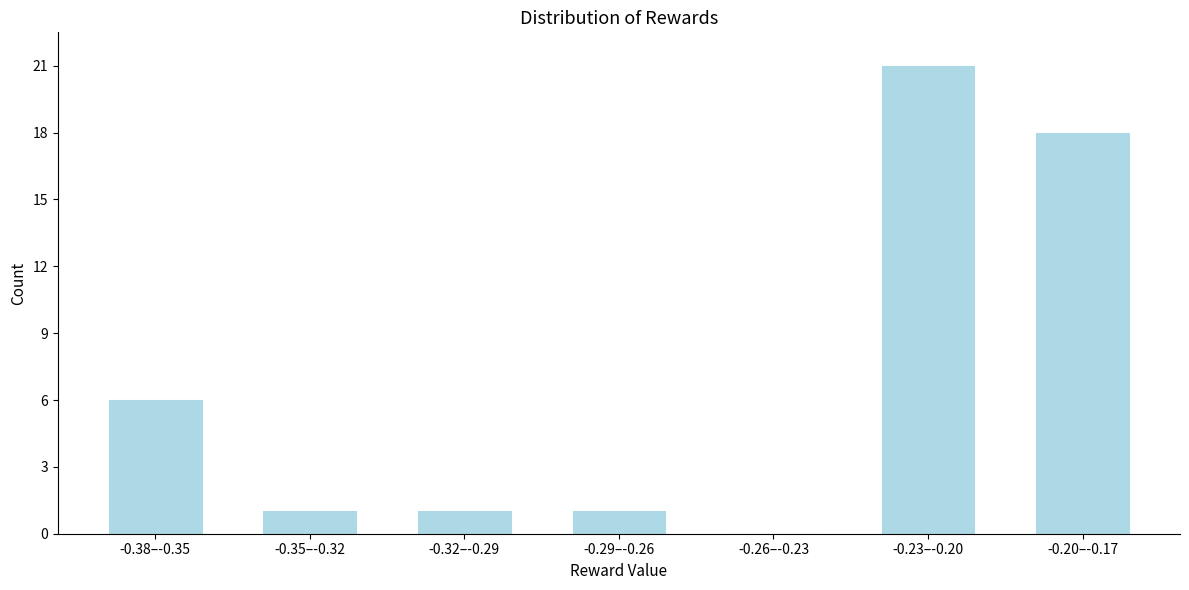

Reading left to right, extract all data points from this chart.

-0.38–-0.35=6	-0.35–-0.32=1	-0.32–-0.29=1	-0.29–-0.26=1	-0.26–-0.23=0	-0.23–-0.20=21	-0.20–-0.17=18